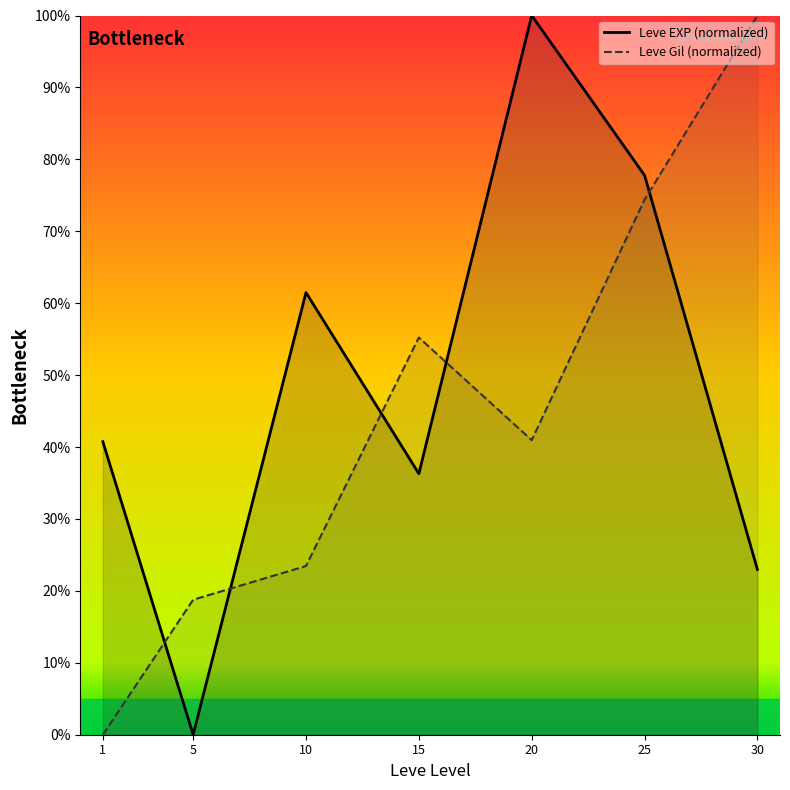

At which label does Leve Gil (normalized) first exceed 40?

15